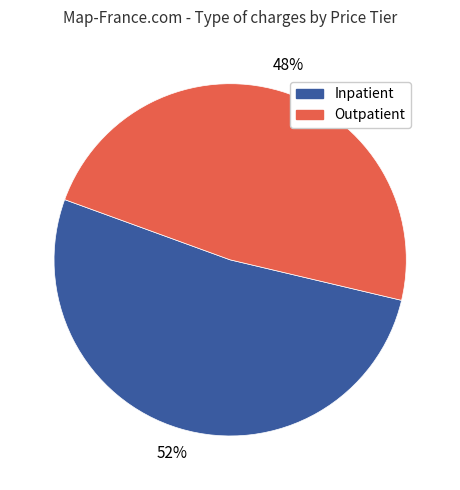

Is there any slice that represents more than half of the pie?

Yes